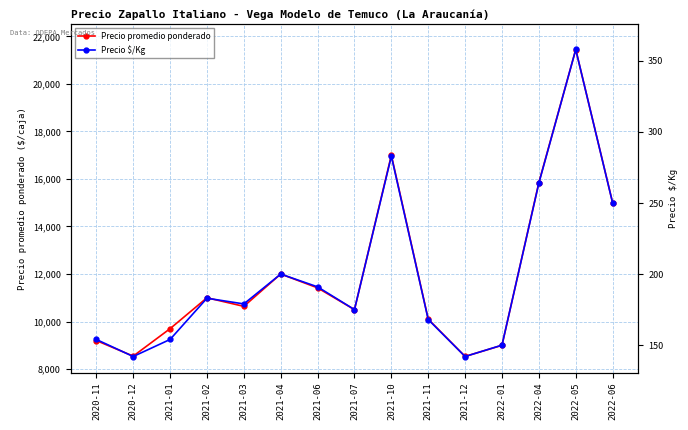

At which category does Precio promedio ponderado reach its first local valley?

2020-12